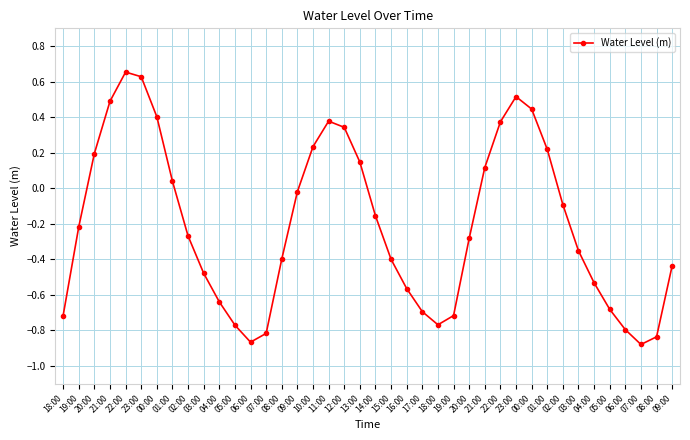

At which category does the data reach its first local peak?

22:00